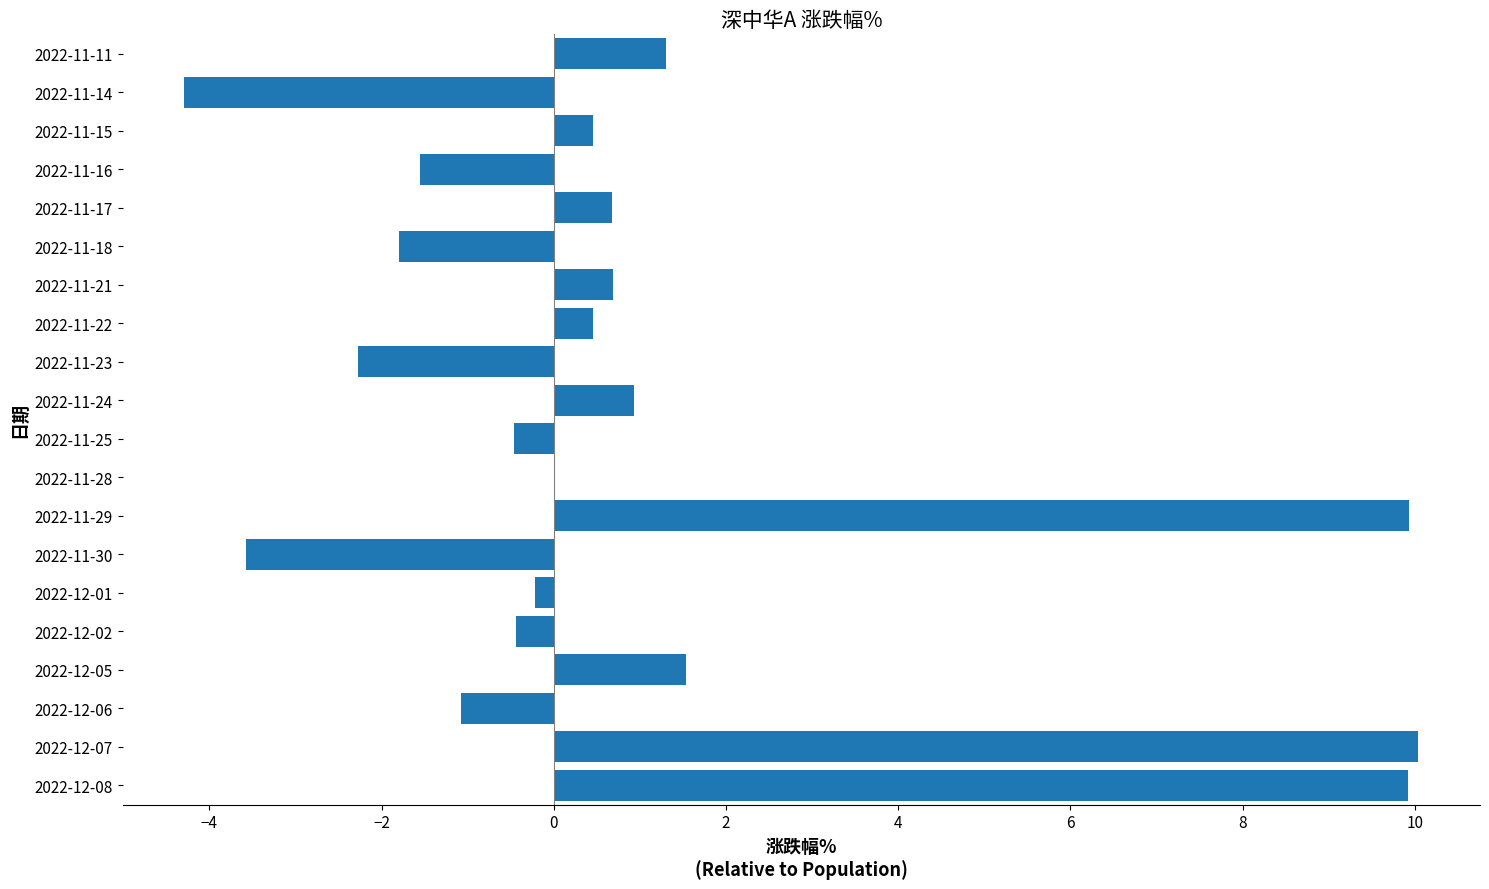

What is the change in value from 2022-11-15 to 2022-11-14?

-4.7